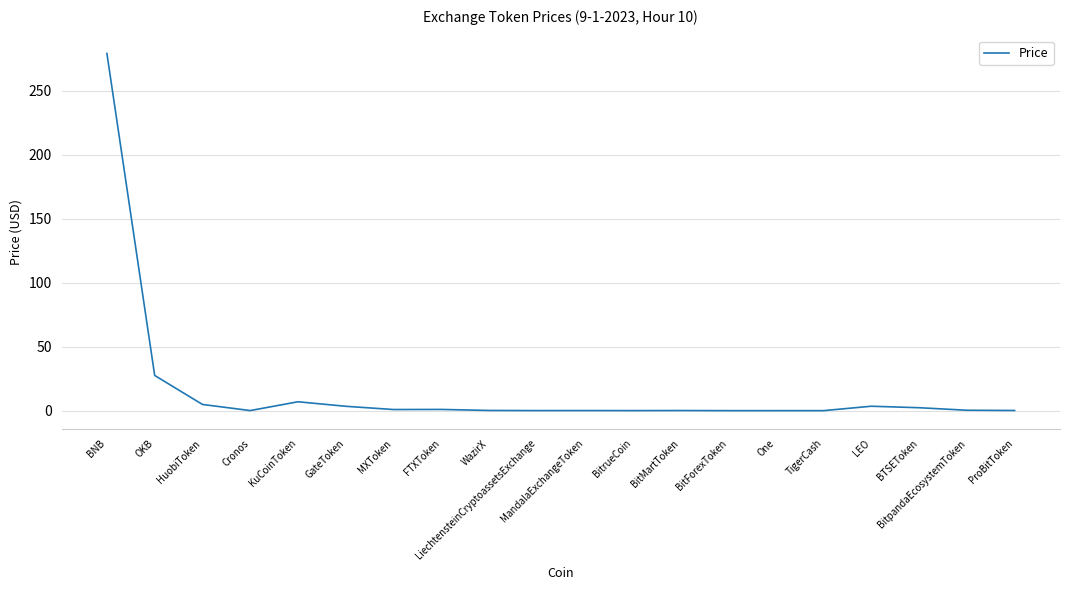

Which category has the highest value across all series?

BNB